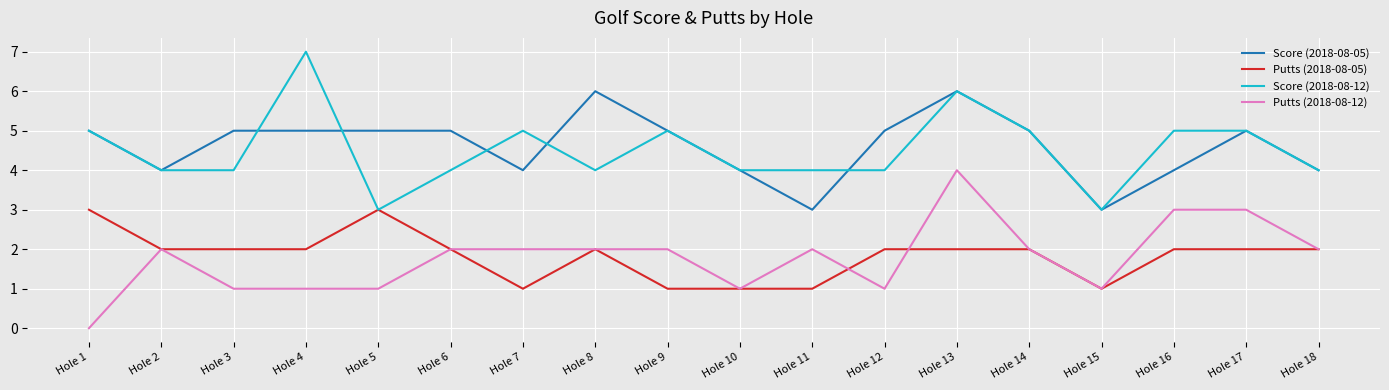

What is the approximate value of Score (2018-08-12) at Hole 10?

4